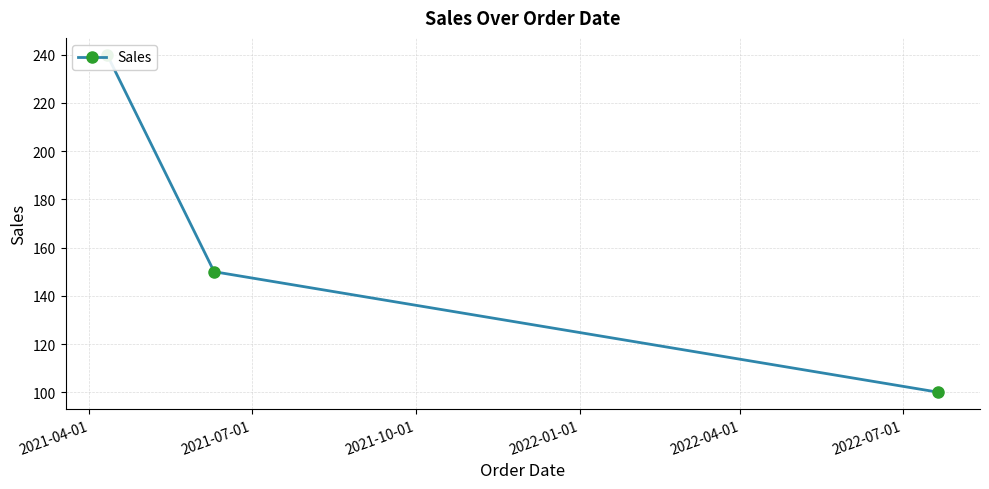

What is the label of the 2nd point from the left?

2021-07-01